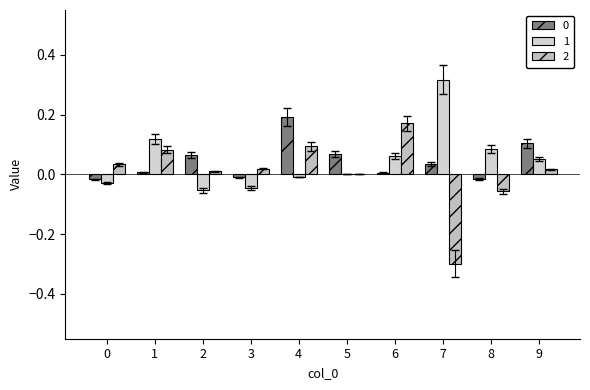

Count the number of data series in this chart.

3